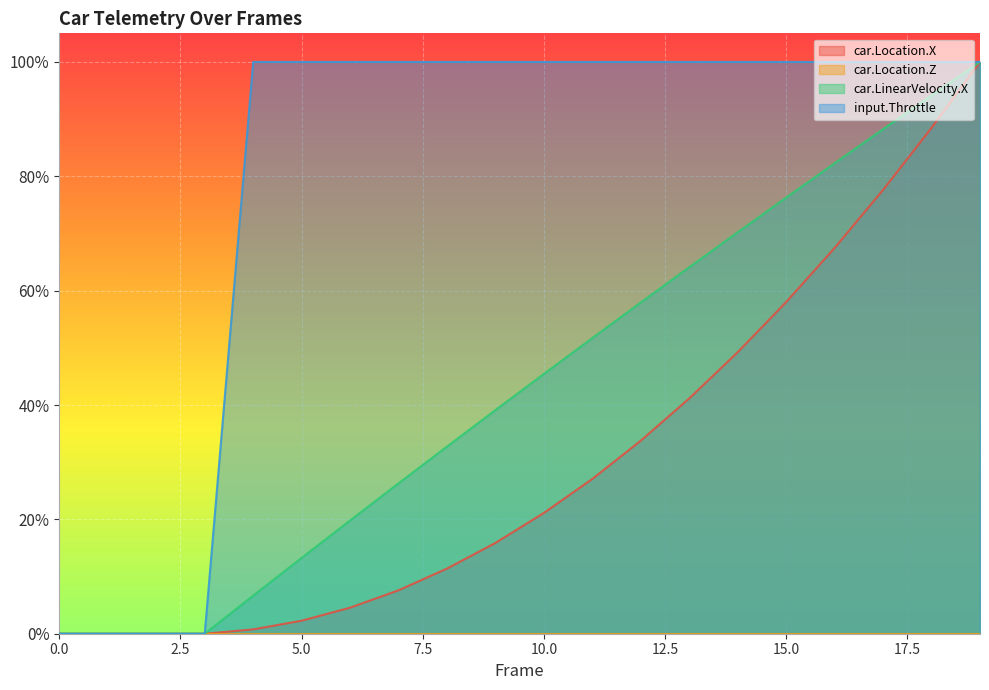

The car.LinearVelocity.X series shows 0.1 at 5. True or false?

True